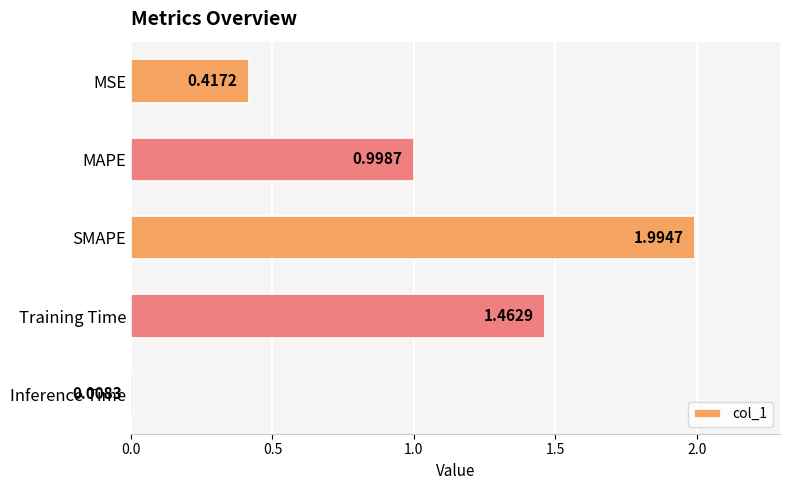

Which category has the lowest value across all series?

Inference Time